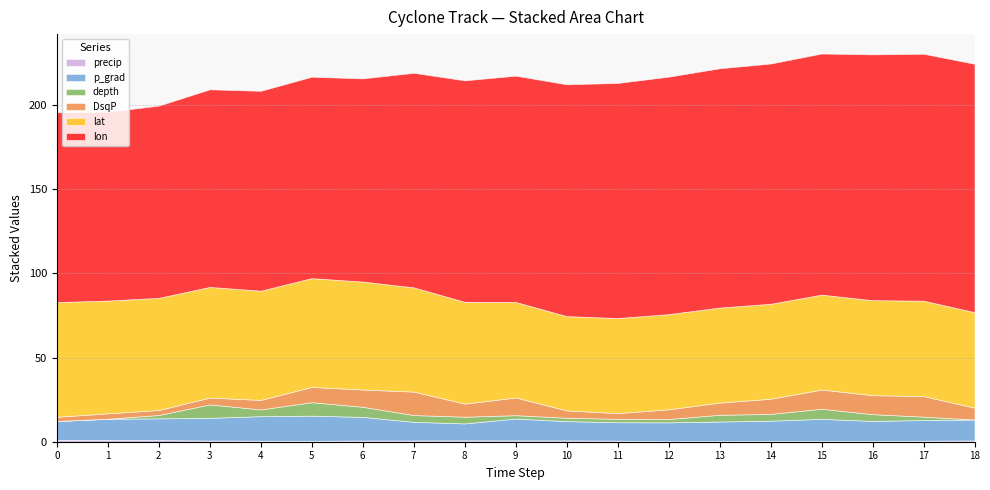

How many lines are shown in the chart?

6